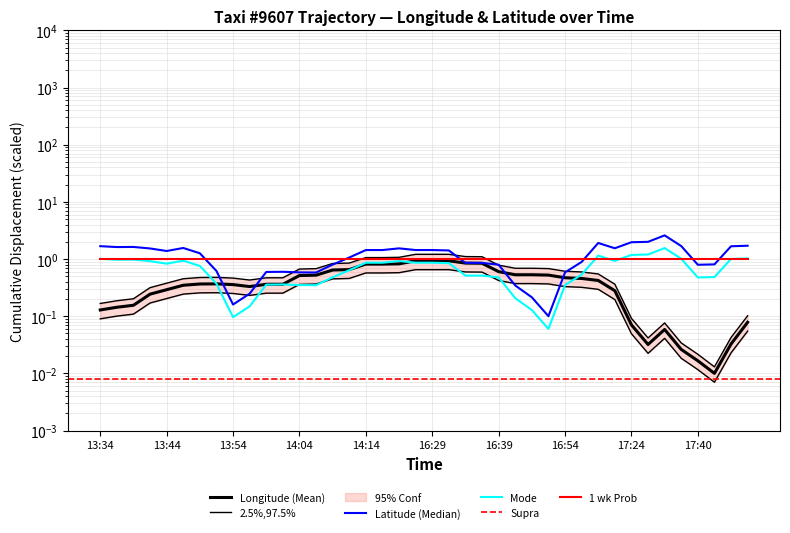

How many interior local peaks does the lat series have?

6